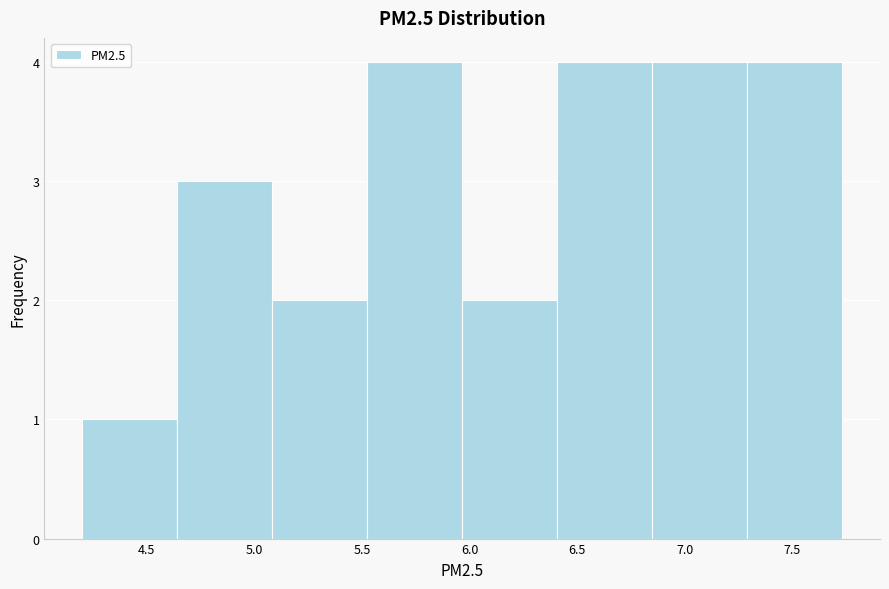

Reading left to right, transcribe this chart: for each bar, give the range it covers on the x-axis and its height. Neither the bar edges nor the heights are printed on the chart, so give them approximately, as read against the axes.

4.20 to 4.65: 1
4.65 to 5.10: 3
5.10 to 5.50: 2
5.50 to 5.95: 4
5.95 to 6.40: 2
6.40 to 6.85: 4
6.85 to 7.30: 4
7.30 to 7.75: 4